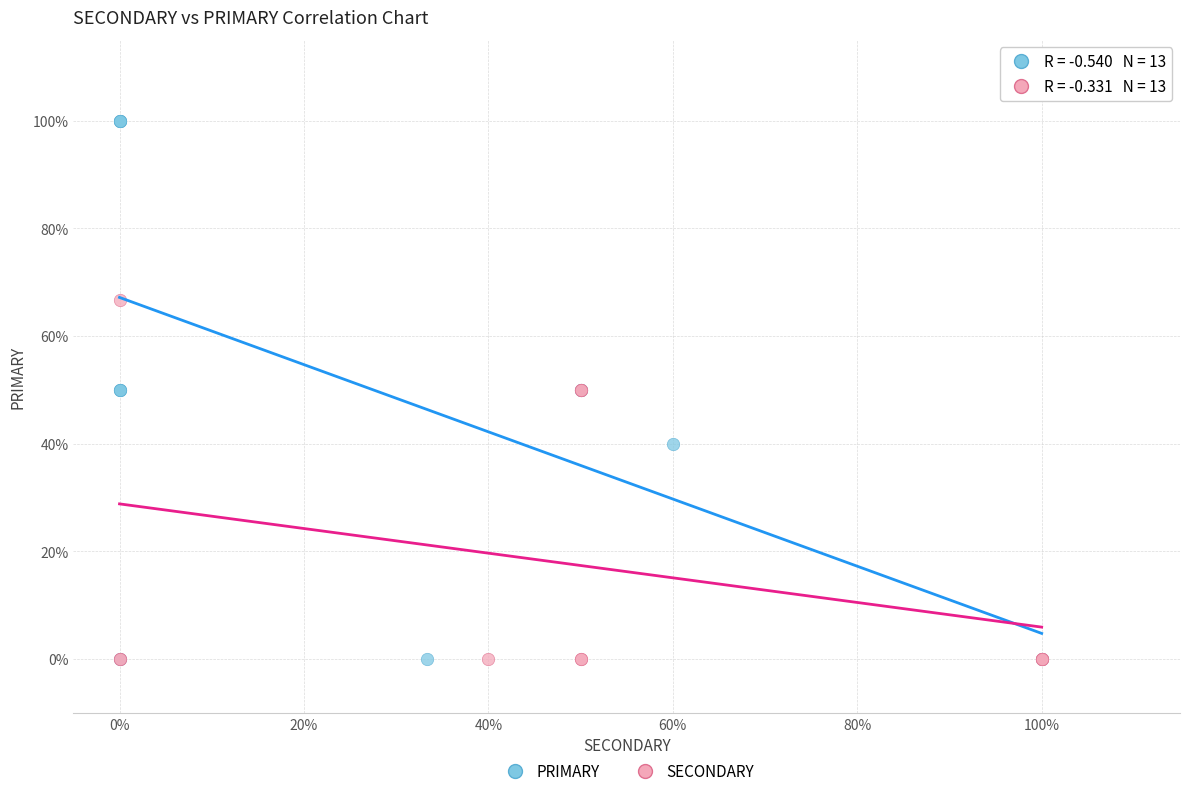

Which series reaches the maximum Y coordinate?

PRIMARY